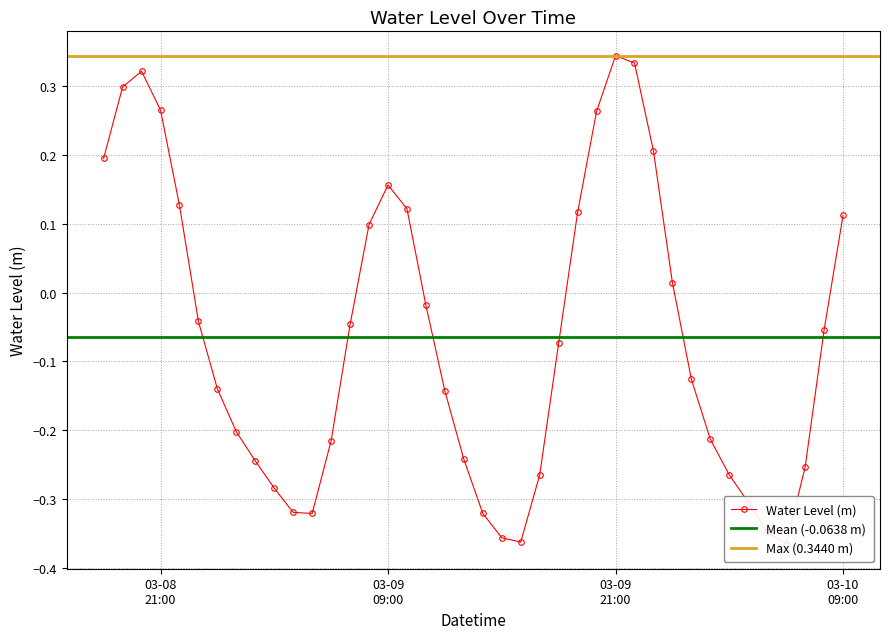

At which label is the value closest to 0?

2025-03-10 00:00:00